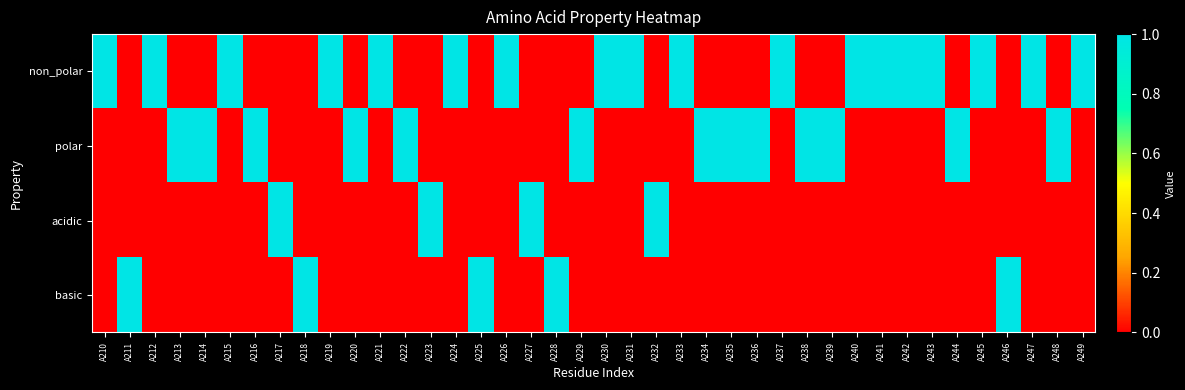

What is the total value across all series at A221?

1